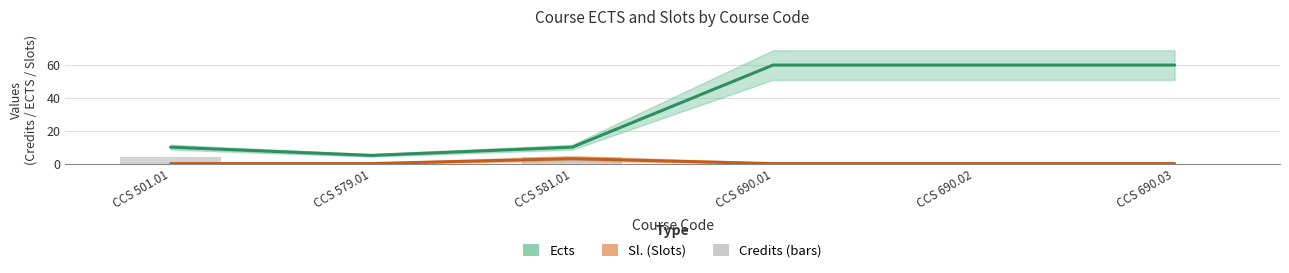

What is the approximate value of Ects at CCS 581.01, to the nearest 10?

10